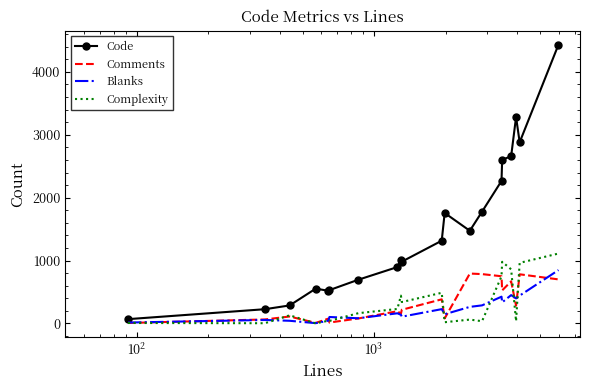

Which series has the largest total across all categories?

Code